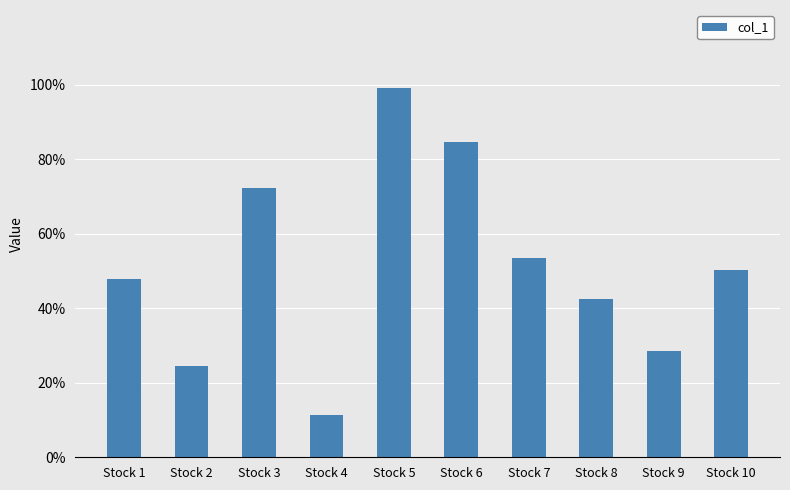

Does the chart contain any negative values?

No